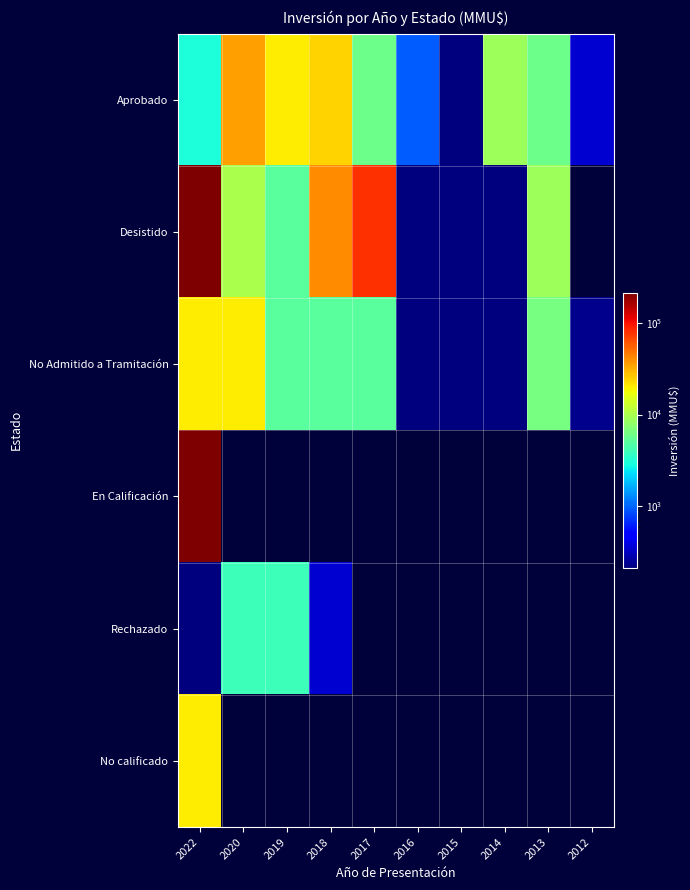

Rank the series by their maximum value, from lowest to highest.

Rechazado, No Admitido a Tramitación, No calificado, Aprobado, Desistido, En Calificación